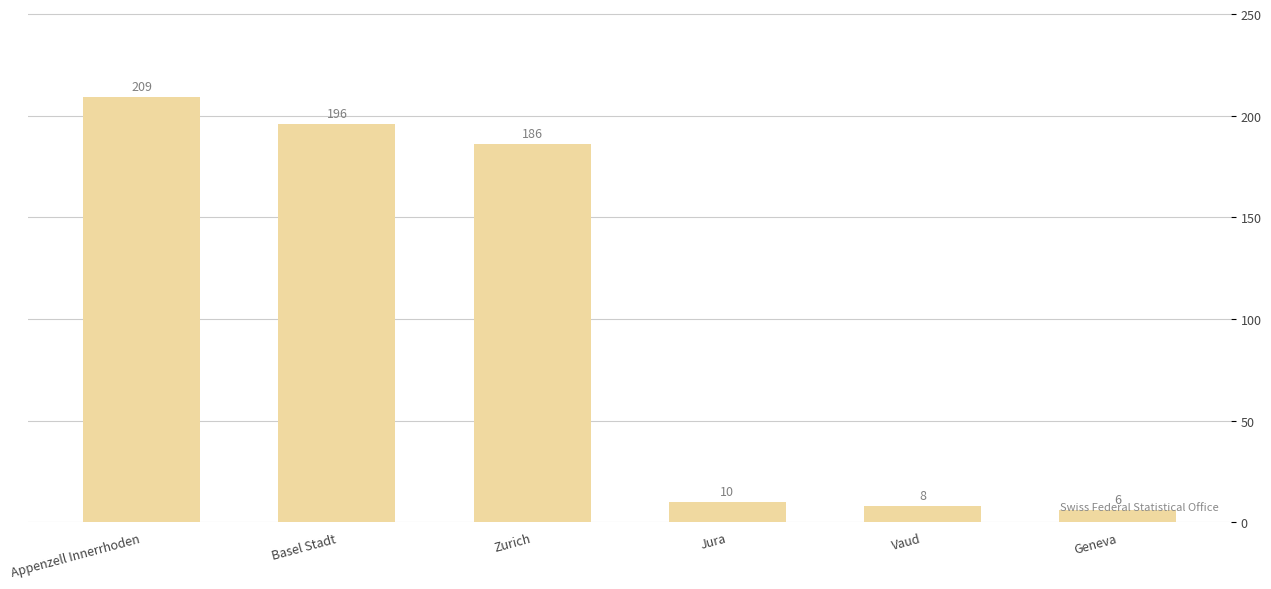

List the labels in order of value, smallest first.

Geneva, Vaud, Jura, Zurich, Basel Stadt, Appenzell Innerrhoden